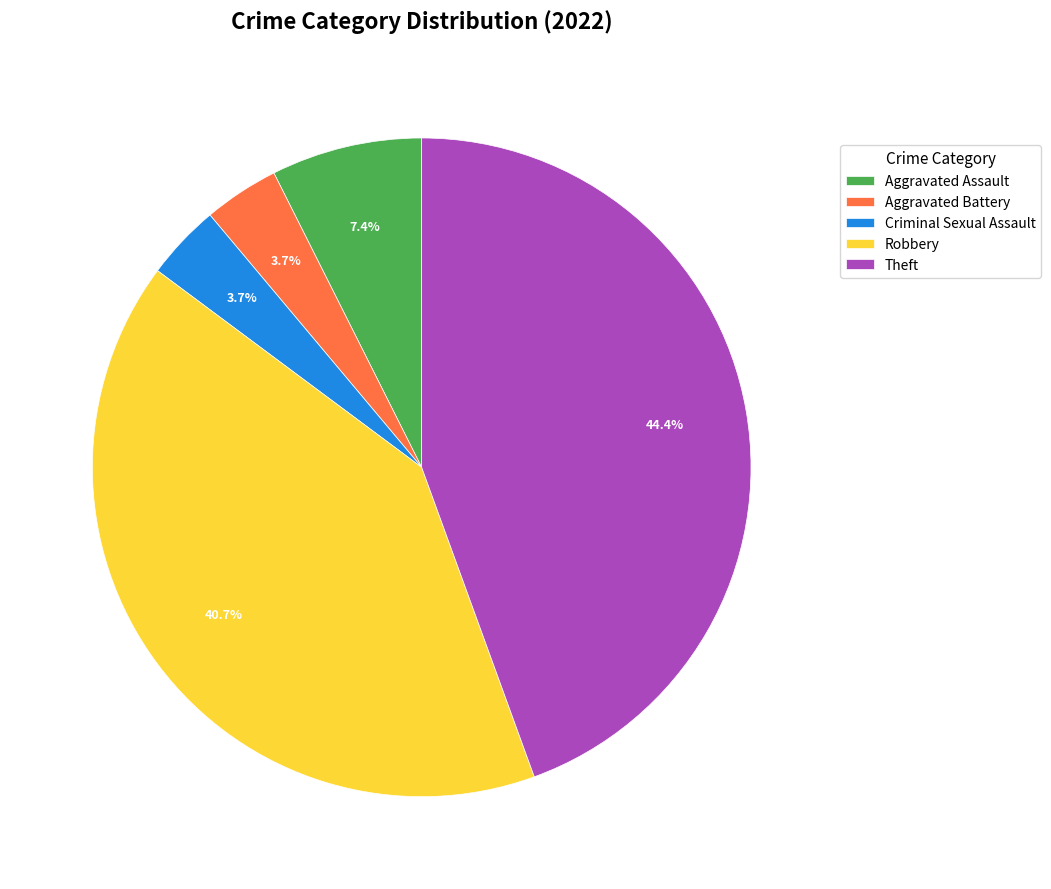

How many slices are in this pie chart?

5